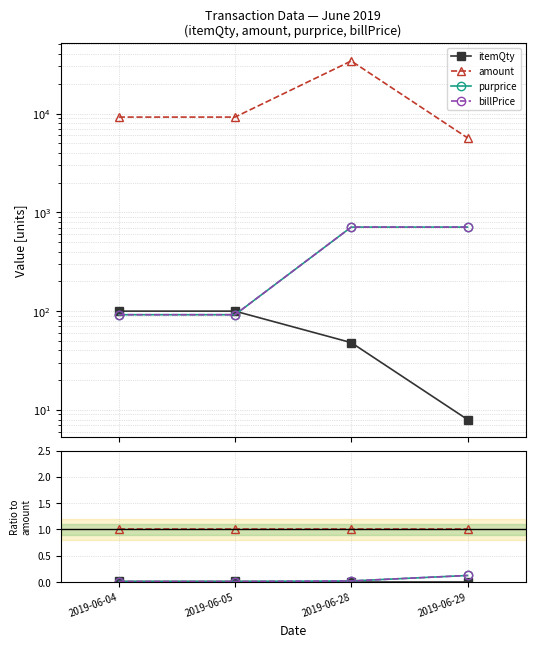

How many data points does each series have?

4